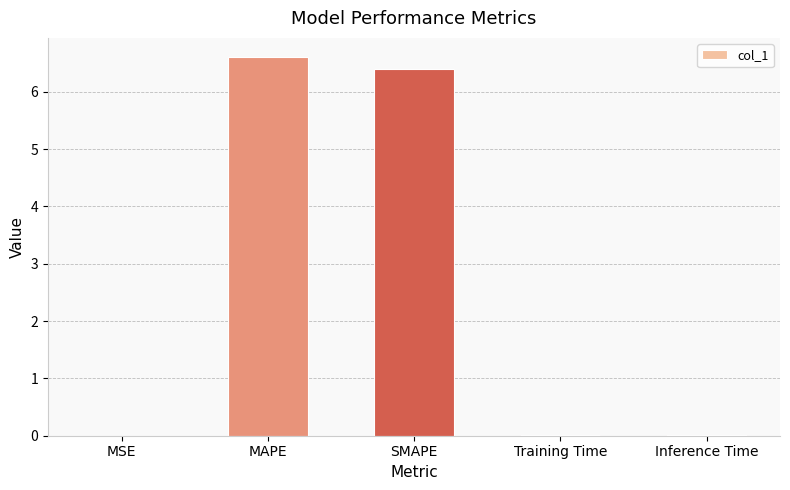

What is the sum of all values?

13.0